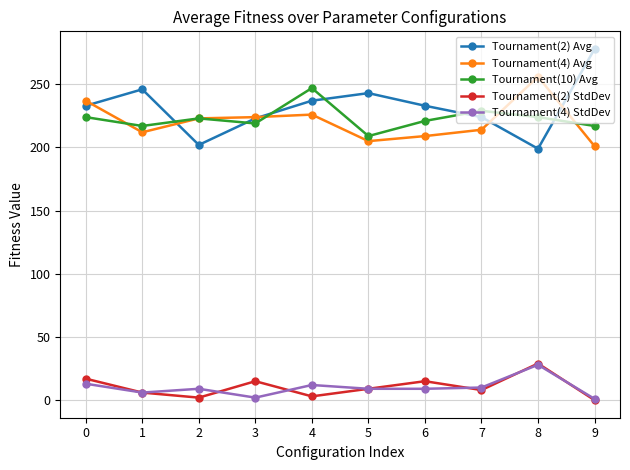

In Tournament(2) Avg, how many points are lower than both neighbors (excluding endpoints)?

2